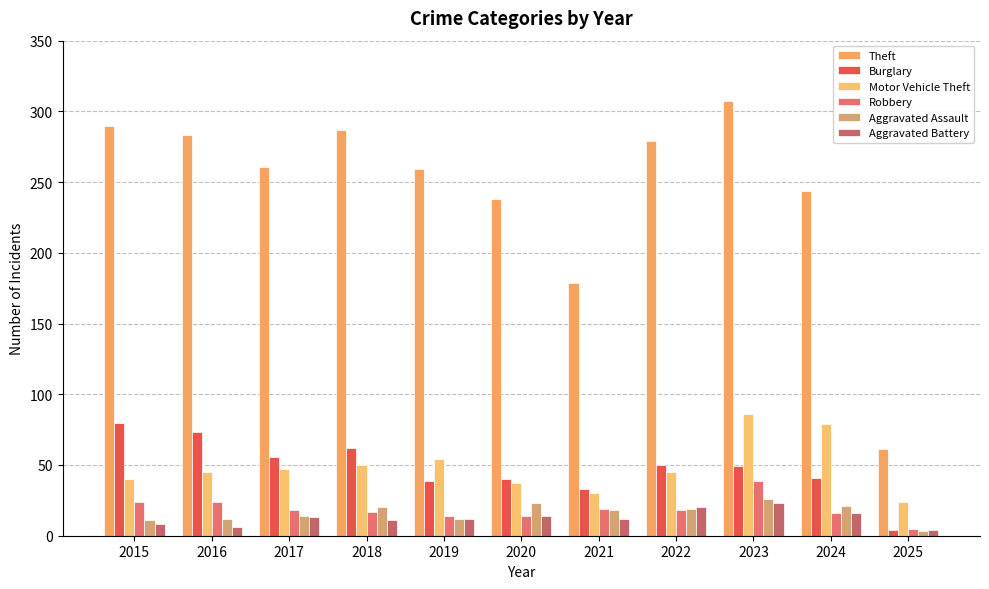

Is it true that Theft equals 61 at 2025?

True